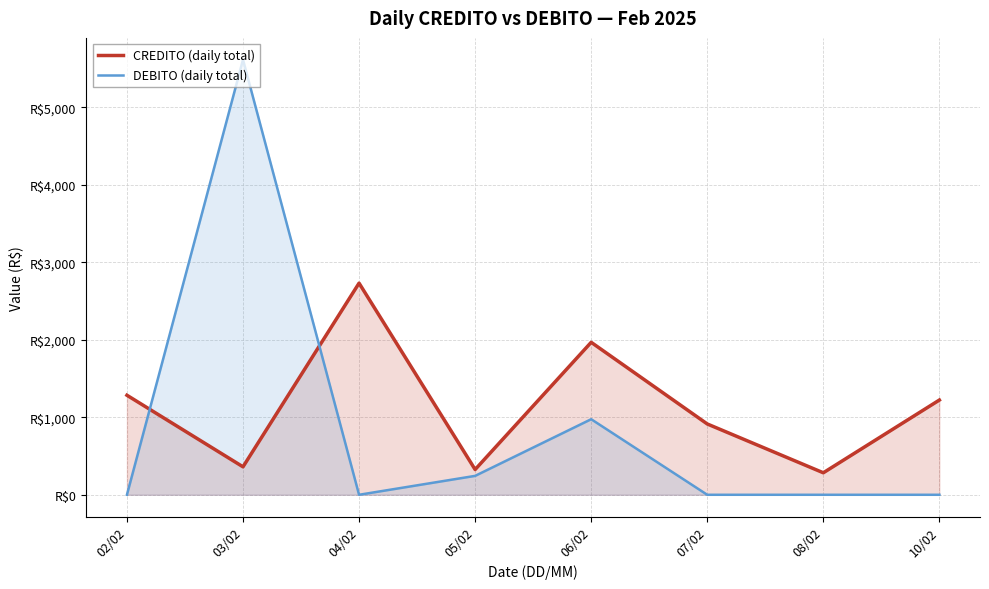

What is the sum of all CREDITO (daily total) values?

9093.9